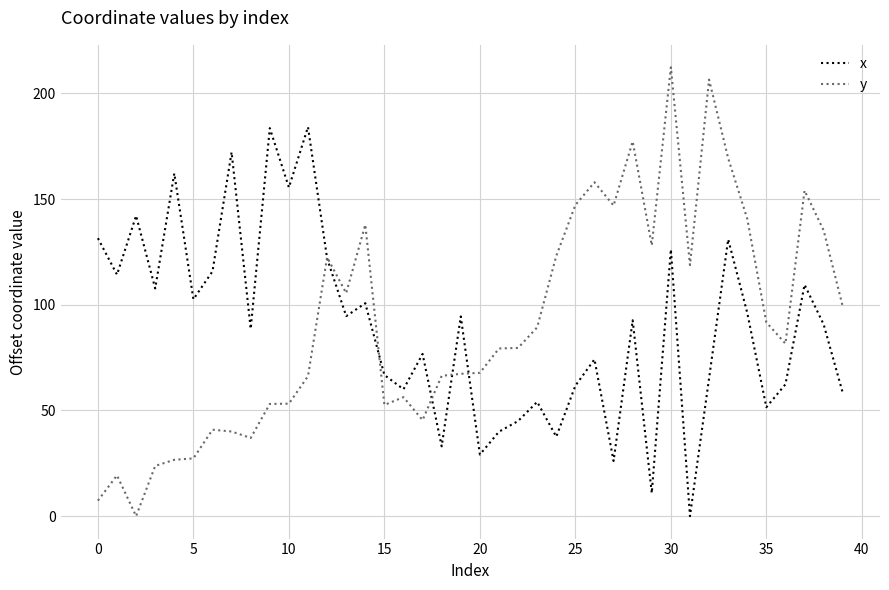

What is the difference between the maximum and second lowest values in the y series?

205.1